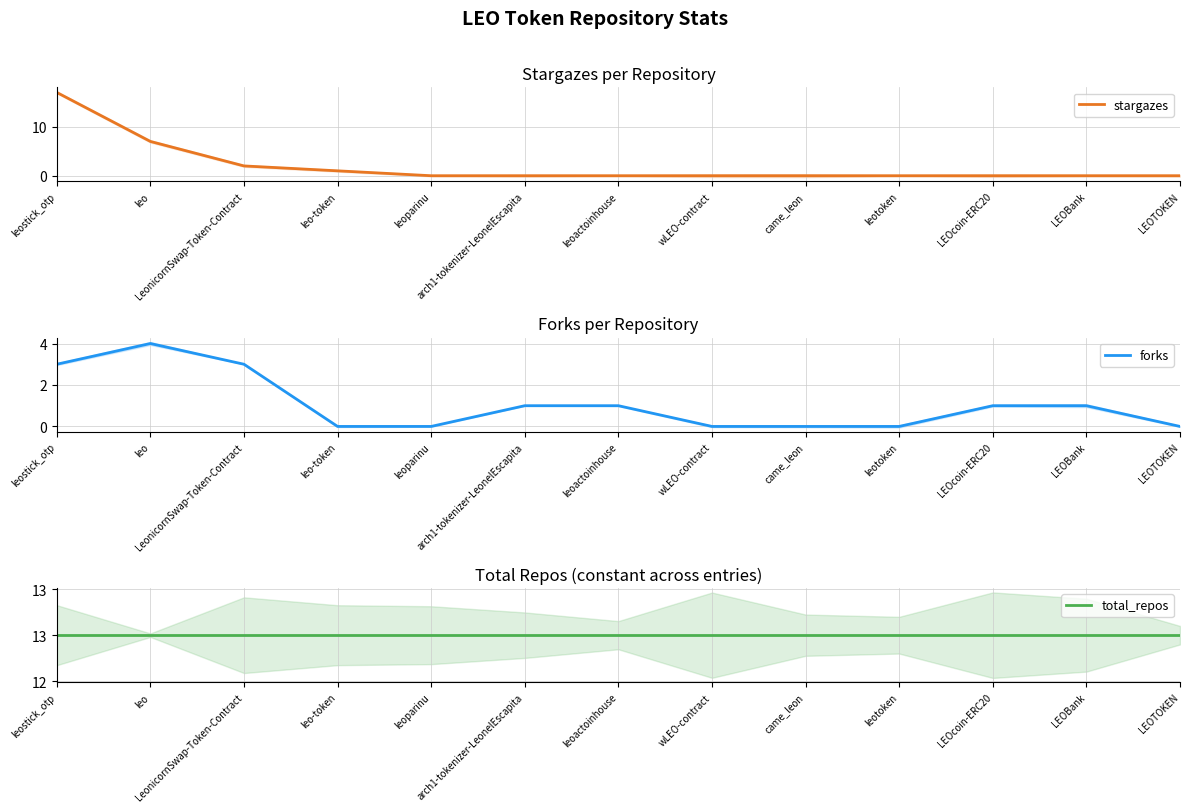

Rank the series by their maximum value, from highest to lowest.

stargazes, total_repos, forks